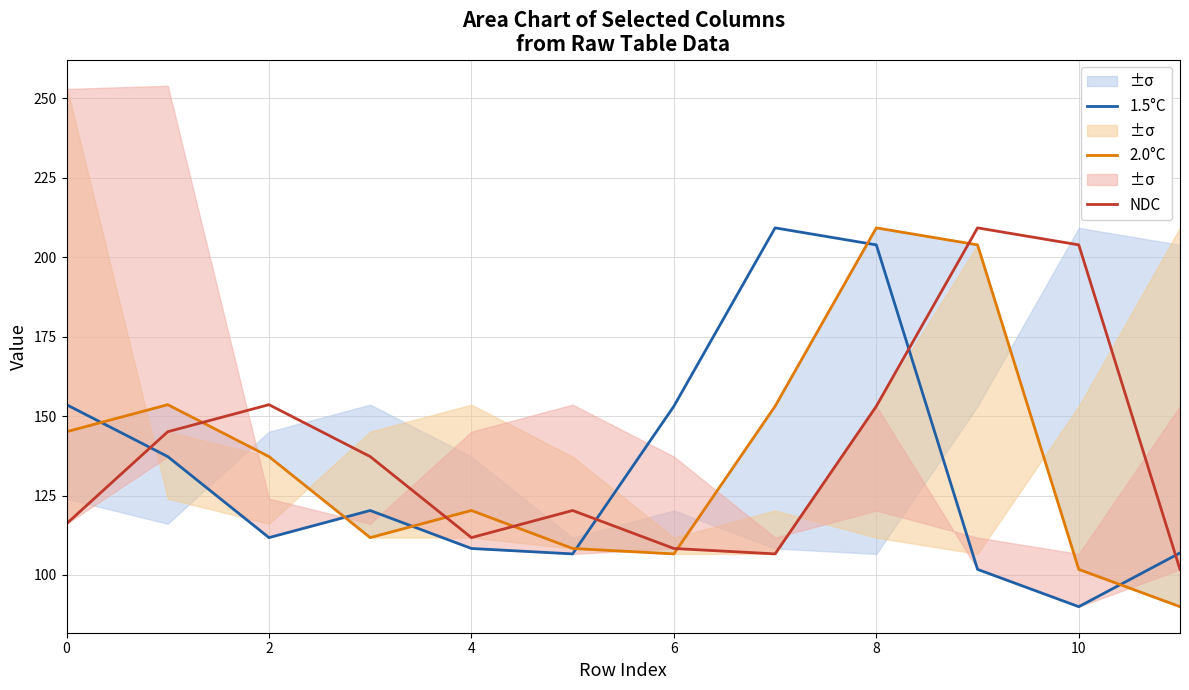

Rank the series by their maximum value, from highest to lowest.

1.5°C, 2.0°C, NDC